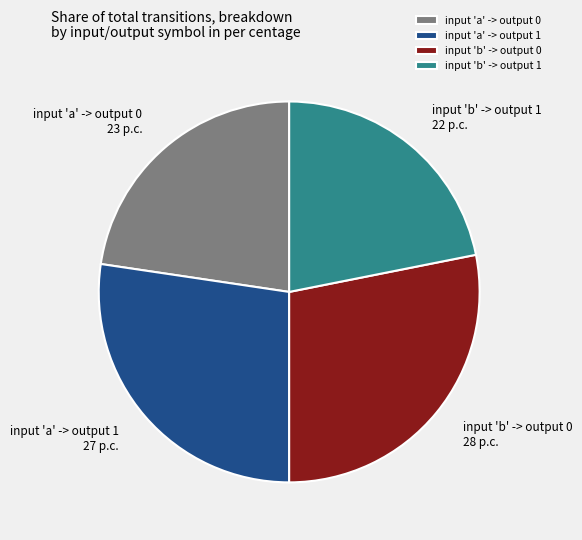

What is the ratio of the value at input 'a' -> output 0 to the value at input 'b' -> output 0?

0.8